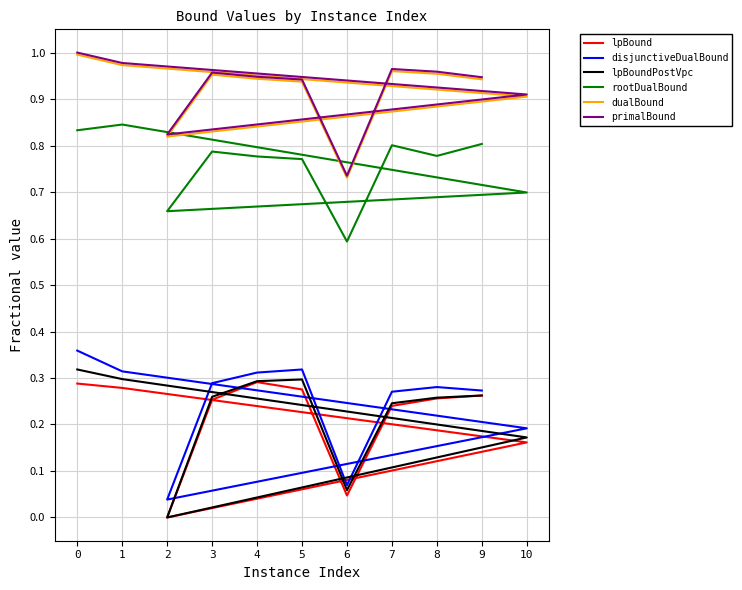

Is it true that primalBound equals 1.4 at 0?

False